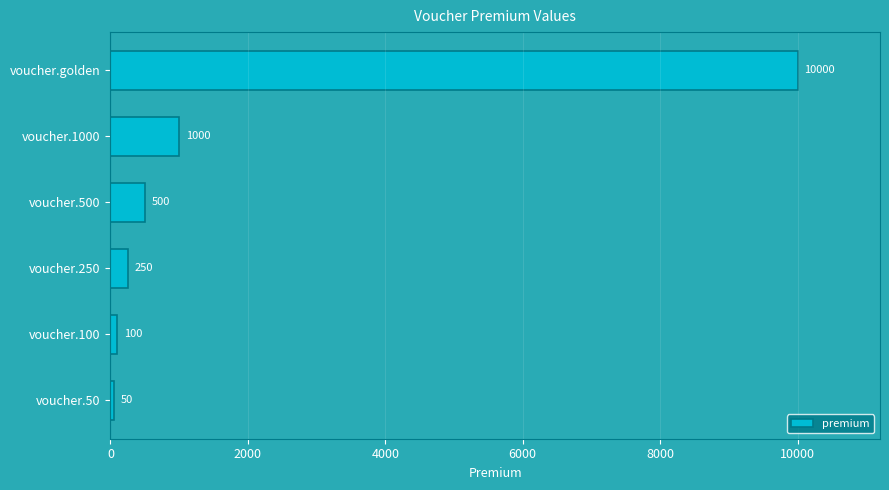

The value at voucher.1000 is 250. True or false?

False